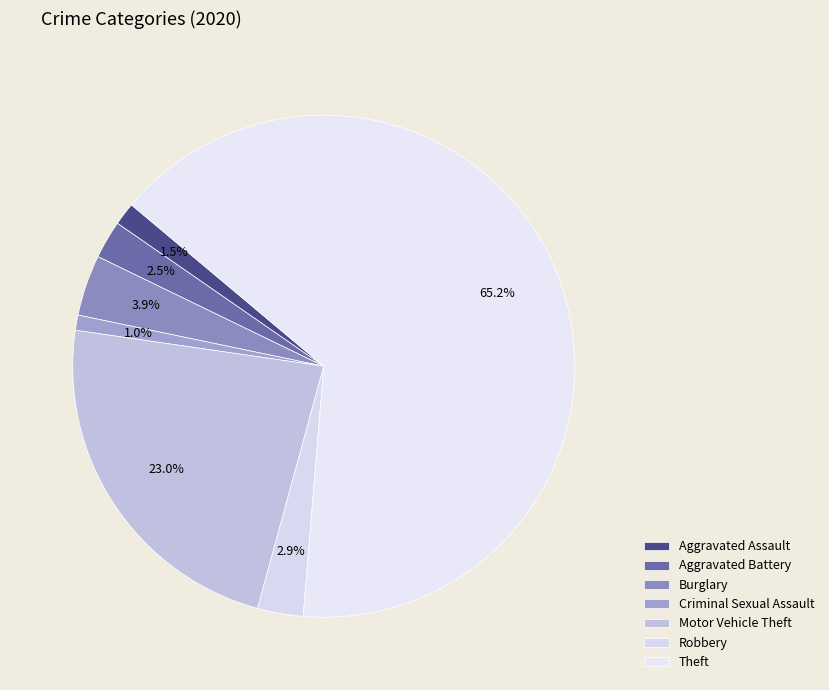

Count the number of slices in the pie.

7